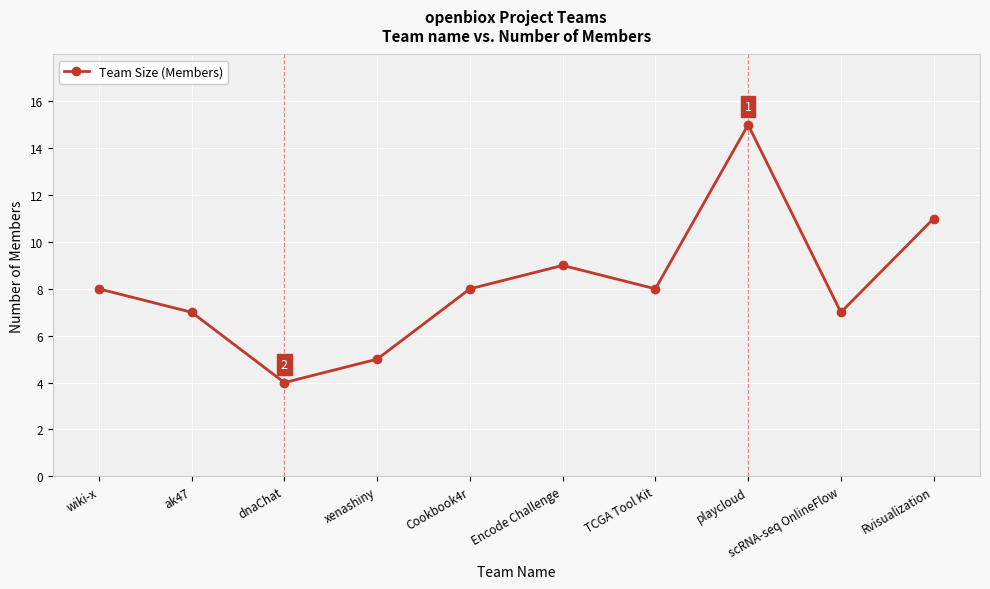

Where is the data nearest to the value 9?

Encode Challenge